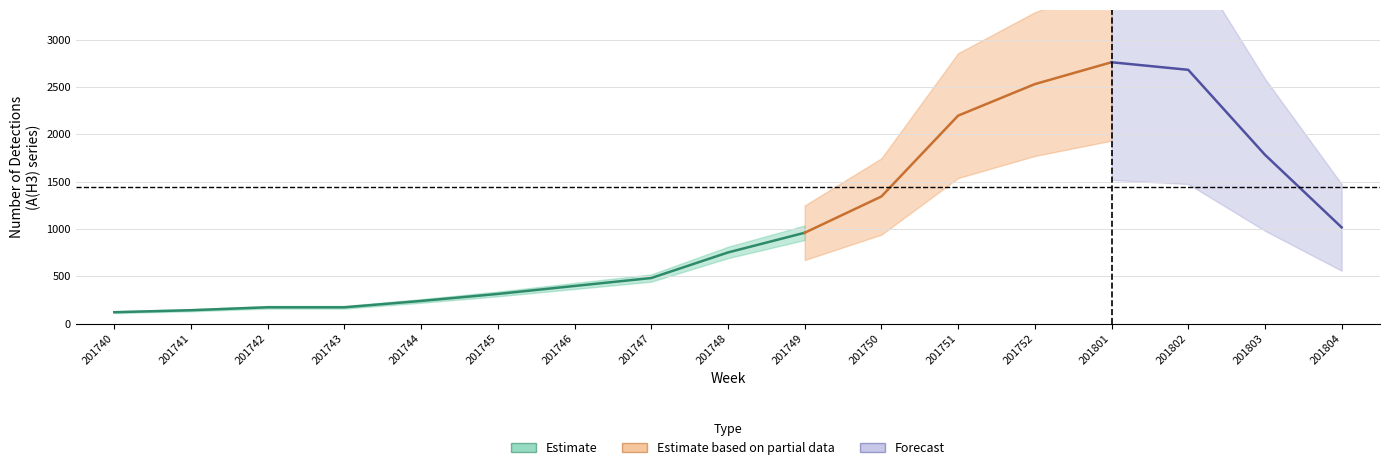

How many values in the A(H3) series exceed 752?

8